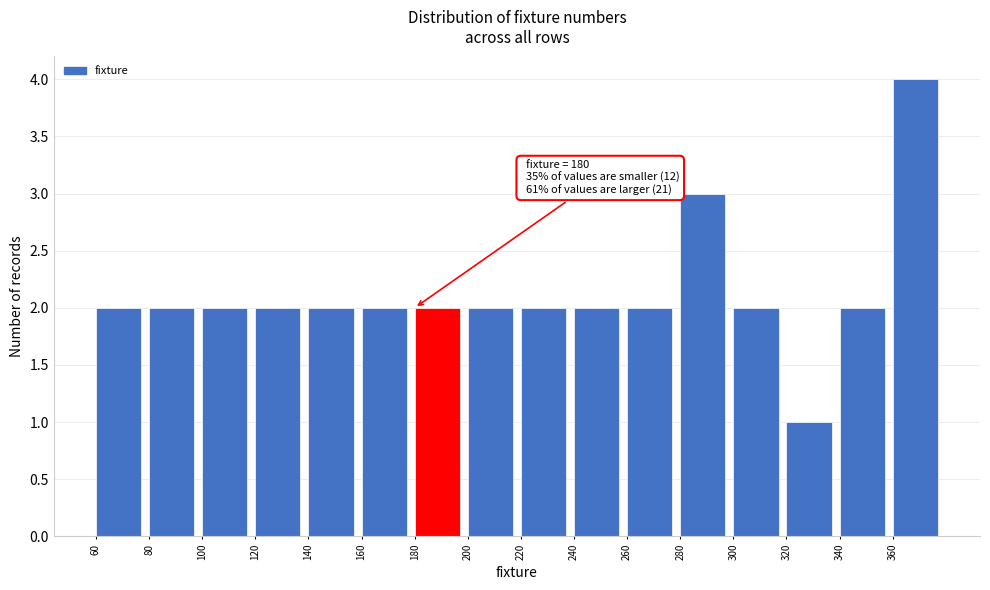

Over which range of the x-axis is the bar tallest?

360 to 380